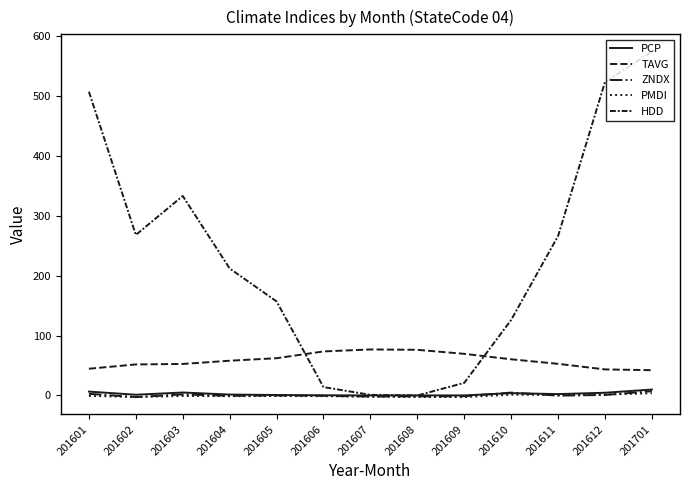

Rank the categories by PCP value from lowest to highest.

201608, 201607, 201609, 201606, 201605, 201602, 201604, 201611, 201610, 201612, 201603, 201601, 201701